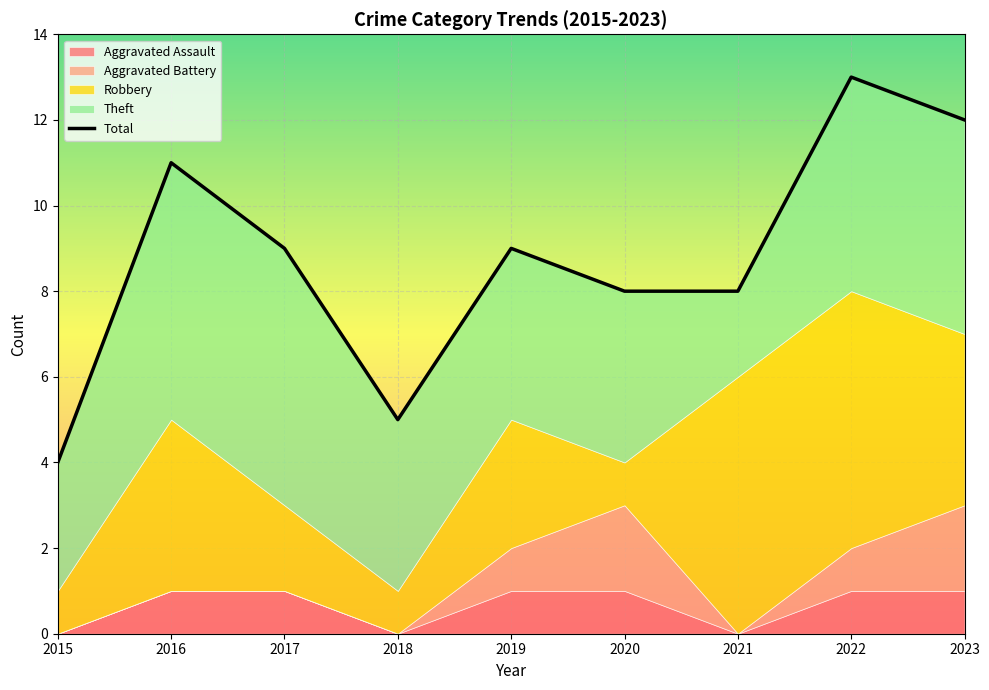

Which category has the highest value across all series?

2022